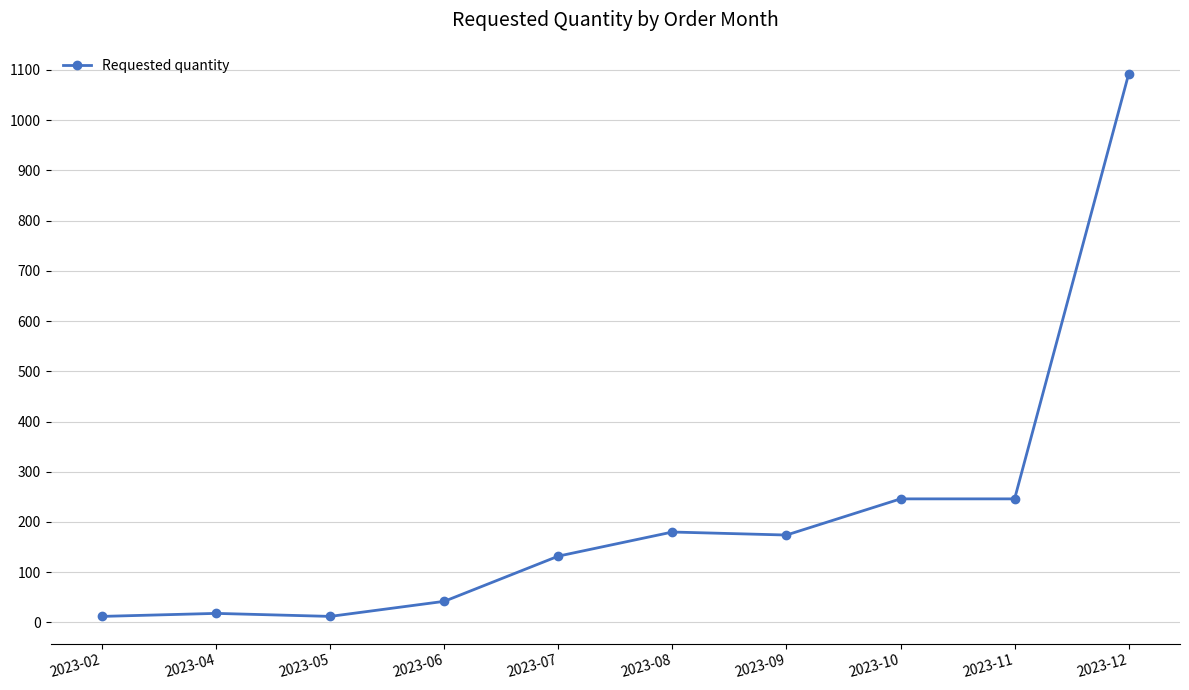

Does the chart have visible grid lines?

Yes